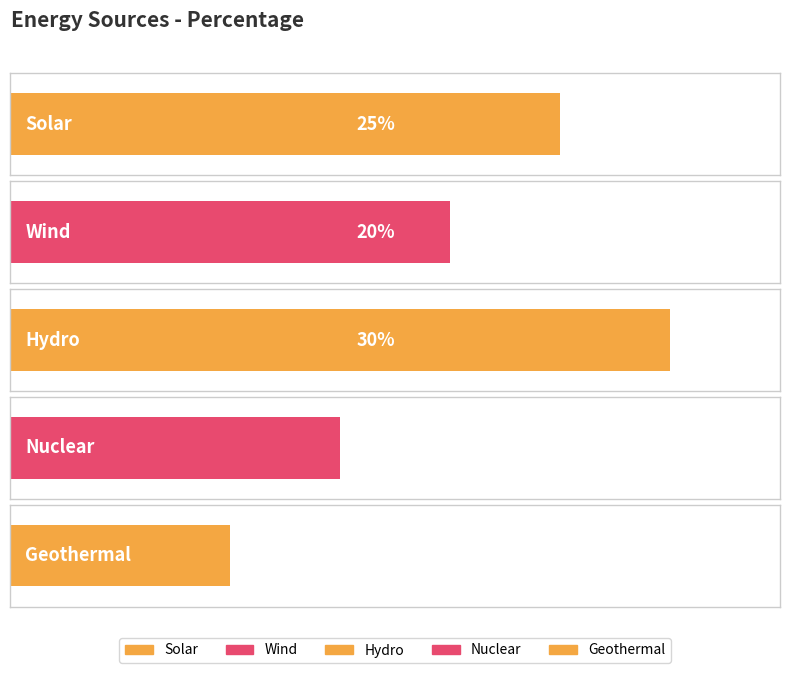

What is the change in value from Wind to Hydro?

+10